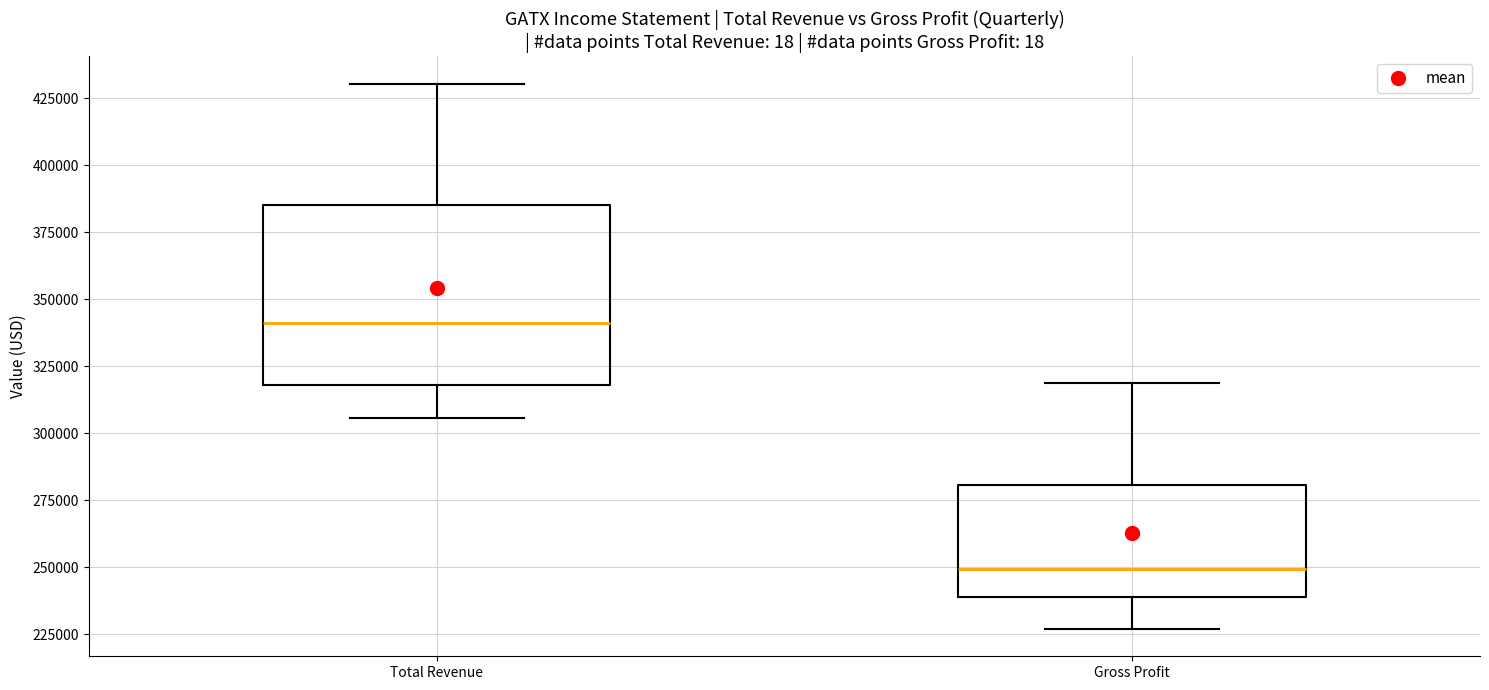

Reading left to right, transcribe this box plot: for each box, give where its median line is, the range the box spans, and where its two whiskers end, as read against the y-axis. The values are not printed on the chart, so give them approximately, as read against the axis.

Total Revenue: median 340000, box 320000 to 385000, whiskers 305000 to 430000
Gross Profit: median 250000, box 240000 to 280000, whiskers 225000 to 320000